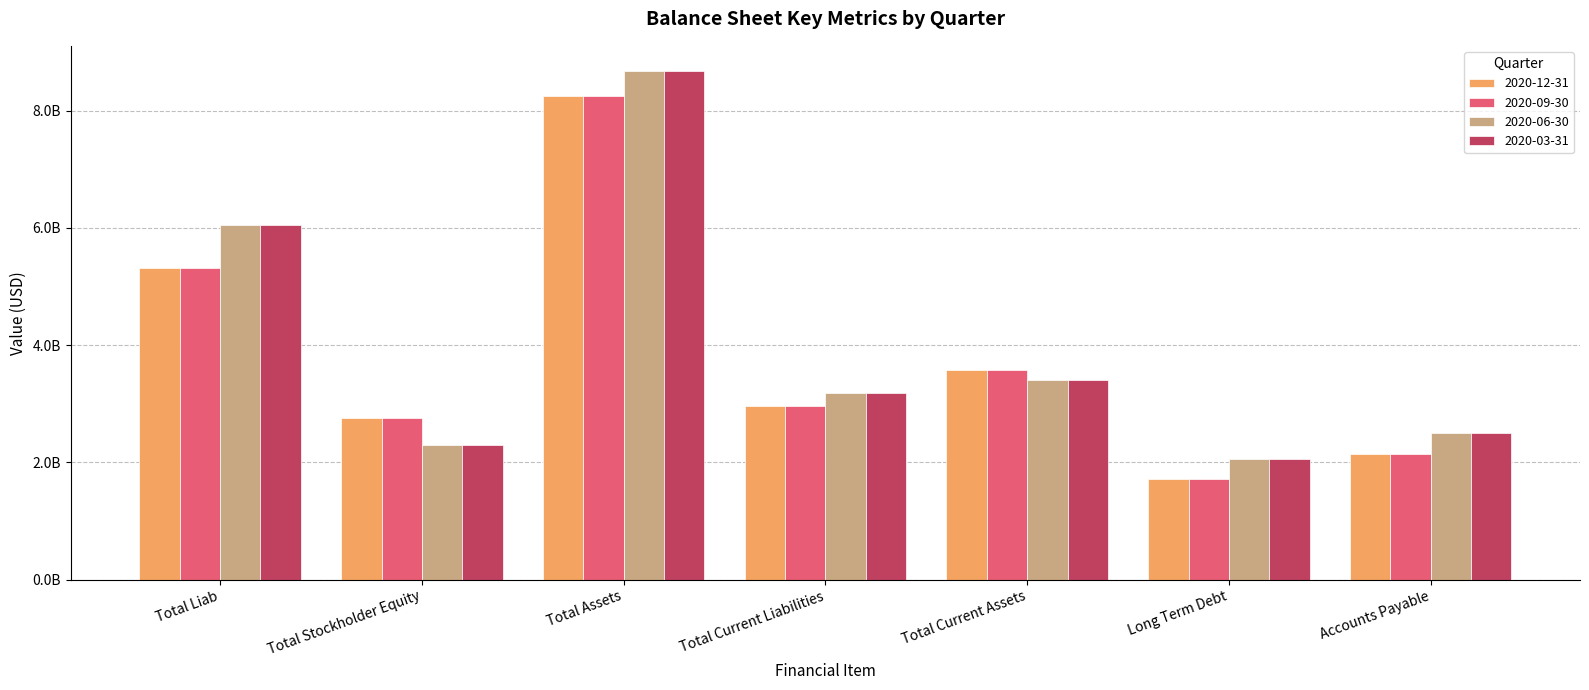

Where does the 2020-03-31 series first go above 3175700000?

Total Liab